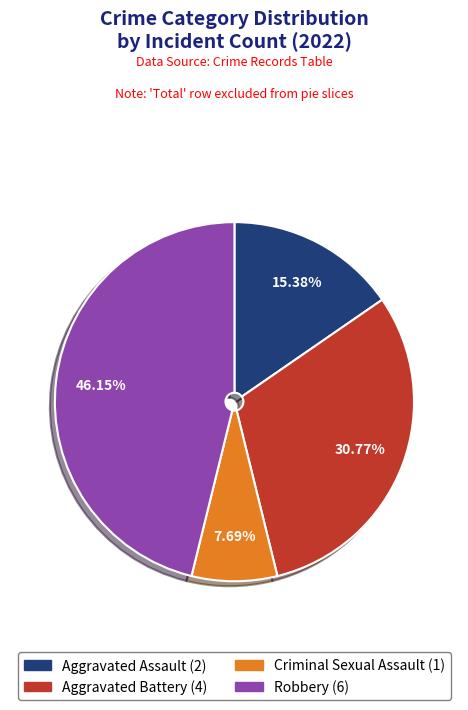

Count the number of slices in the pie.

4